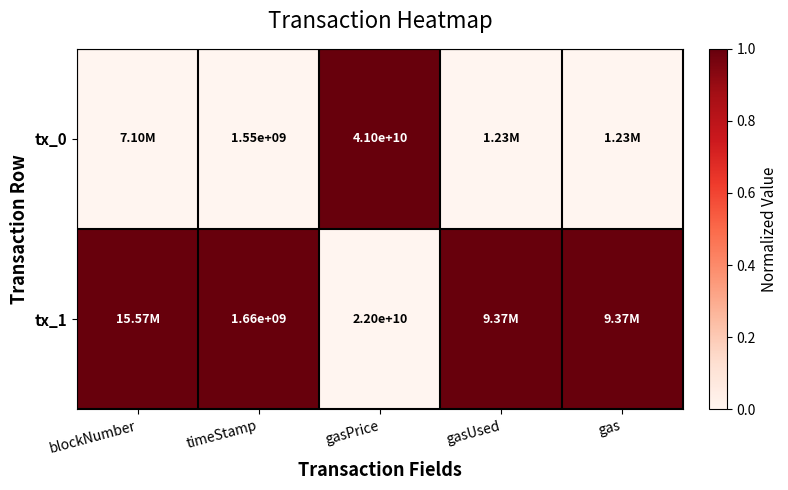

What is the spread (max minus min) of values at gasPrice?

19000000000